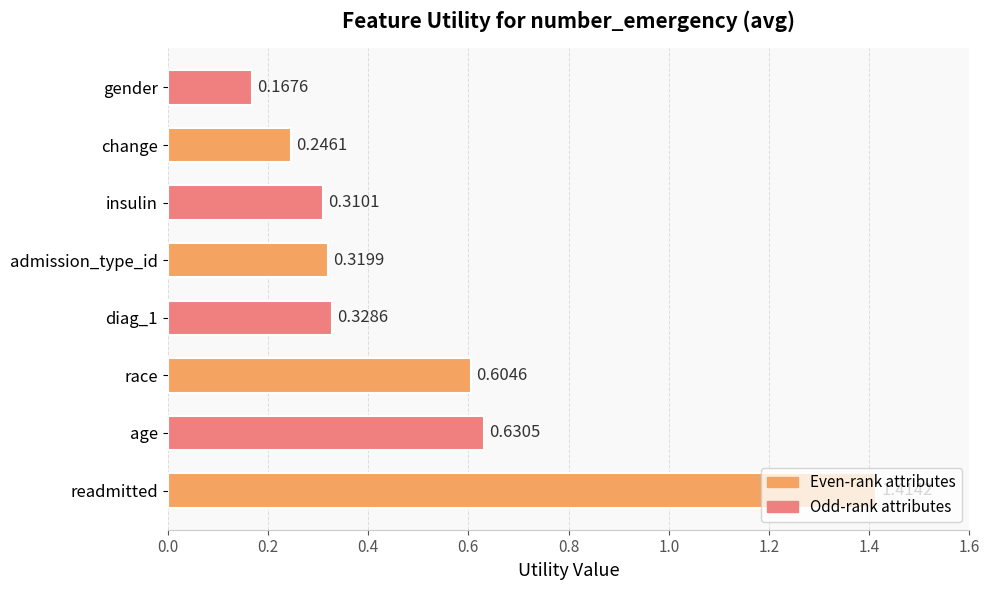

What is the change in value from race to diag_1?

-0.3